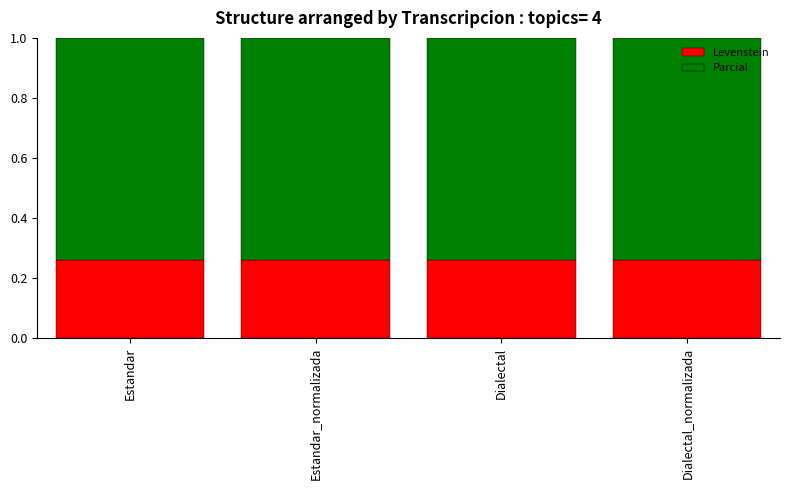

How many Levenstein values are between 0 and 1?

4